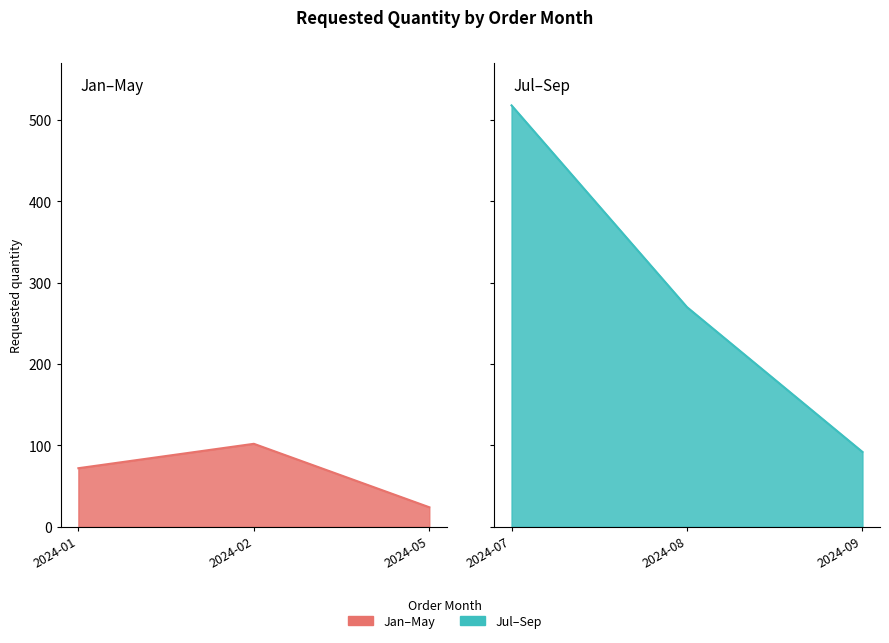

List the labels in order of value, largest first.

2024-07, 2024-08, 2024-02, 2024-09, 2024-01, 2024-05